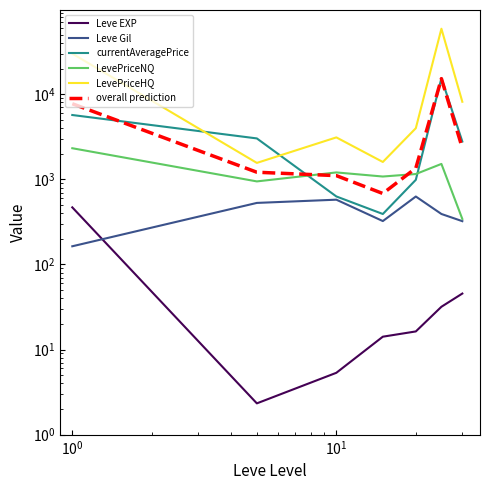

Which series has the widest spread of values?

LevePriceHQ